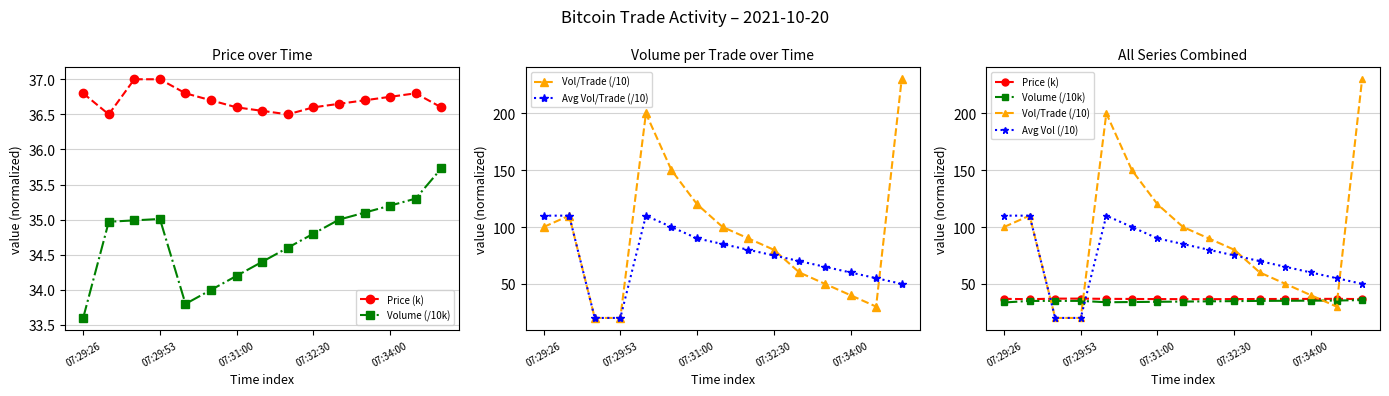

What is the spread (max minus min) of values at 8?

55.4